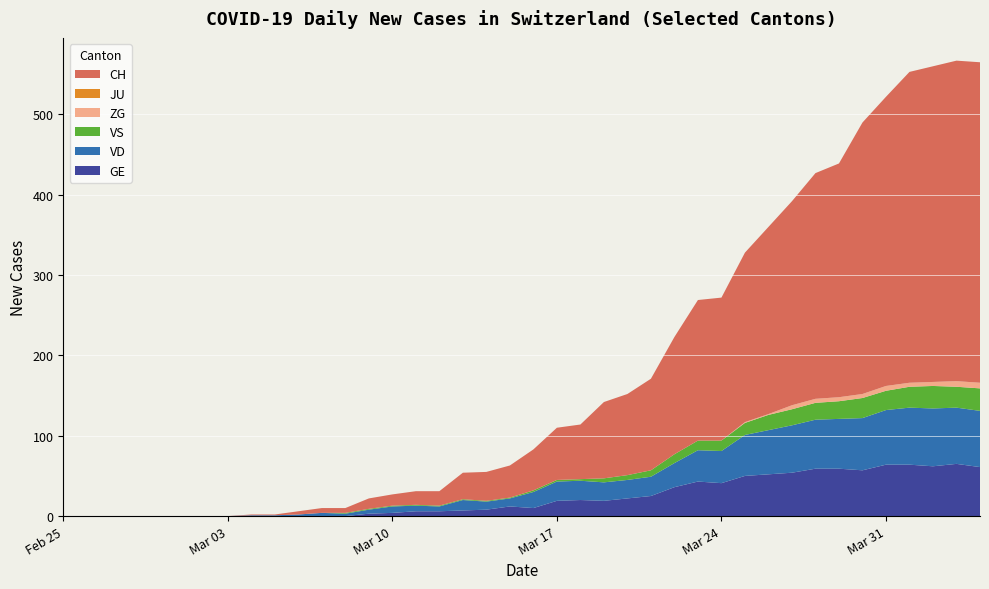

Reading left to right, transcribe all the data shown in this chart.

GE: 0	0	0	0	0	0	0	0	0	0	0	0	0	3	4	6	6	7	8	12	10	19	20	19	22	25	36	43	41	50	52	54	59	59	57	64	64	62	65	61
VD: 0	0	0	0	0	0	0	0	1	1	2	4	3	5	8	7	6	13	10	10	20	24	24	23	23	24	30	39	40	51	55	59	61	62	65	68	71	72	70	70
VS: 0	0	0	0	0	0	0	0	0	0	0	0	1	1	1	1	1	1	1	1	2	2	2	5	6	8	11	12	13	15	19	20	21	22	25	24	26	28	26	28
JU: 0	0	0	0	0	0	0	0	0	0	0	0	0	0	0	0	0	0	0	0	0	0	0	0	0	0	0	0	0	0	0	0	0	0	0	0	0	0	0	0
ZG: 0	0	0	0	0	0	0	0	0	0	0	0	0	0	0	0	0	0	0	0	0	0	0	0	0	0	0	0	0	1	1	5	5	5	5	6	5	5	7	7
CH: 0	0	0	0	0	0	0	0	1	1	4	6	6	13	14	17	18	33	36	40	51	65	68	95	101	114	146	175	178	211	233	254	281	291	338	360	387	393	399	399